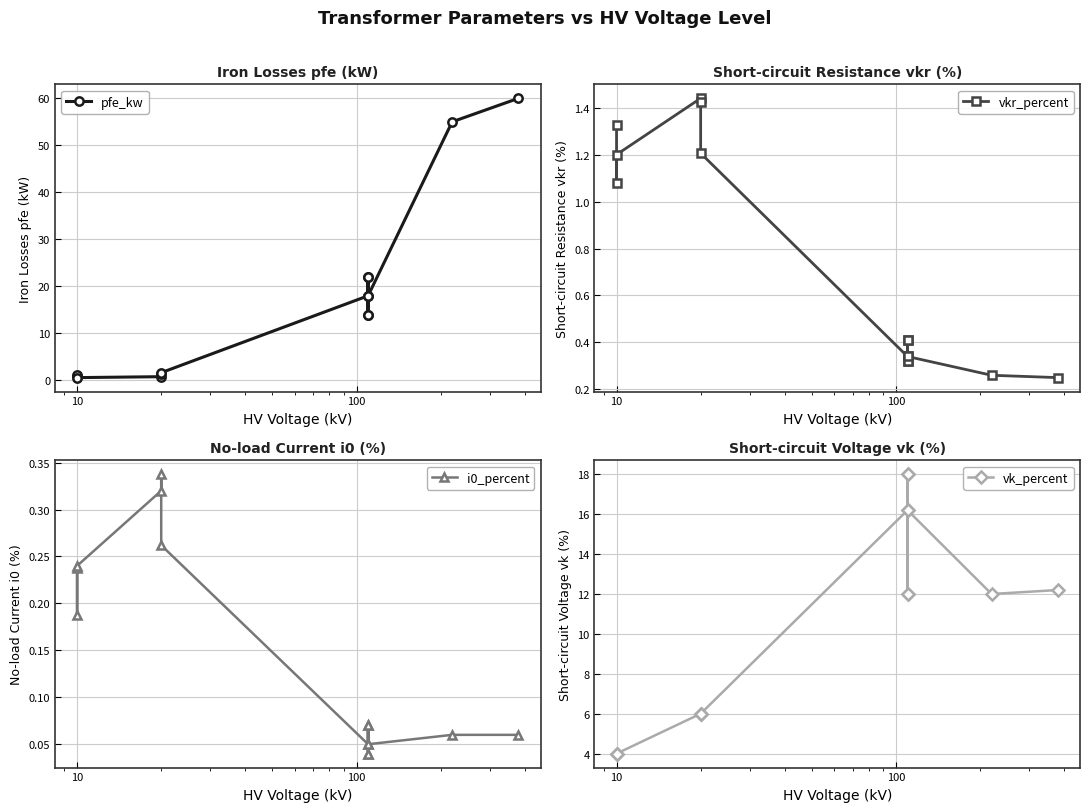

True or false: i0_percent and pfe_kw intersect in this chart.

False